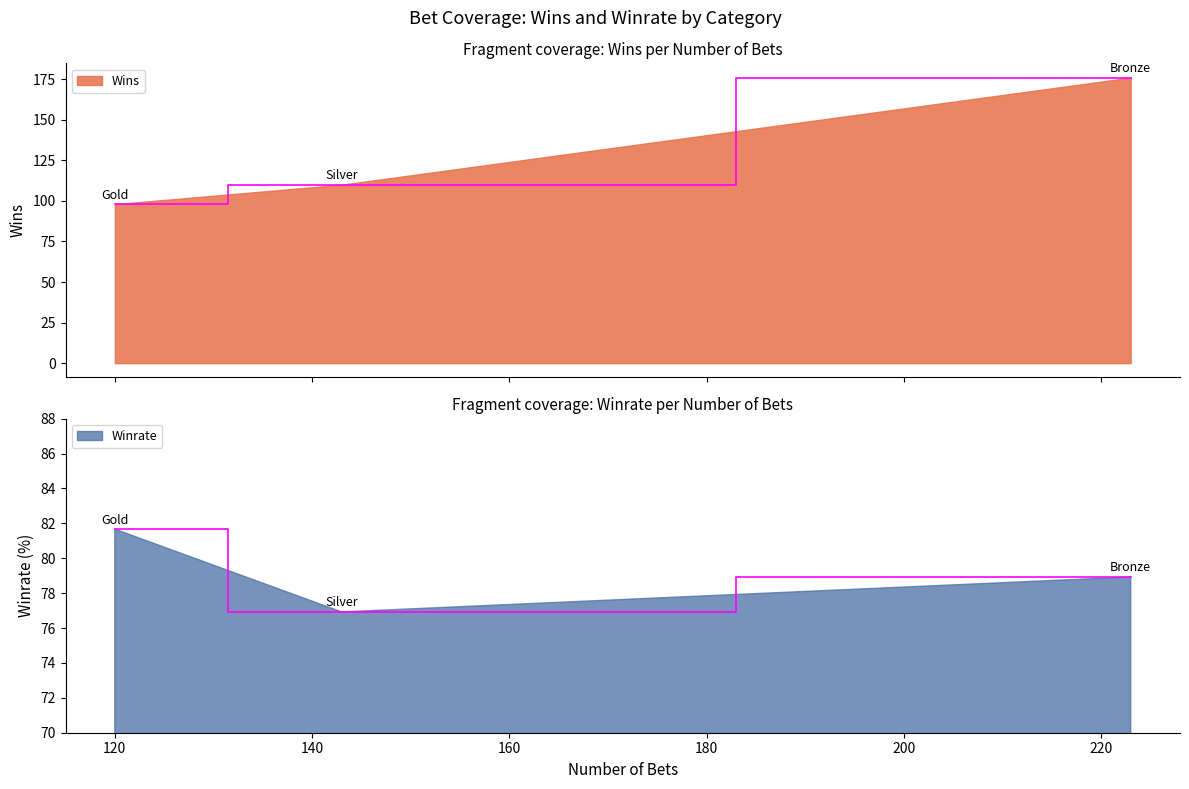

Rank the series at Silver from lowest to highest value.

Winrate, Wins